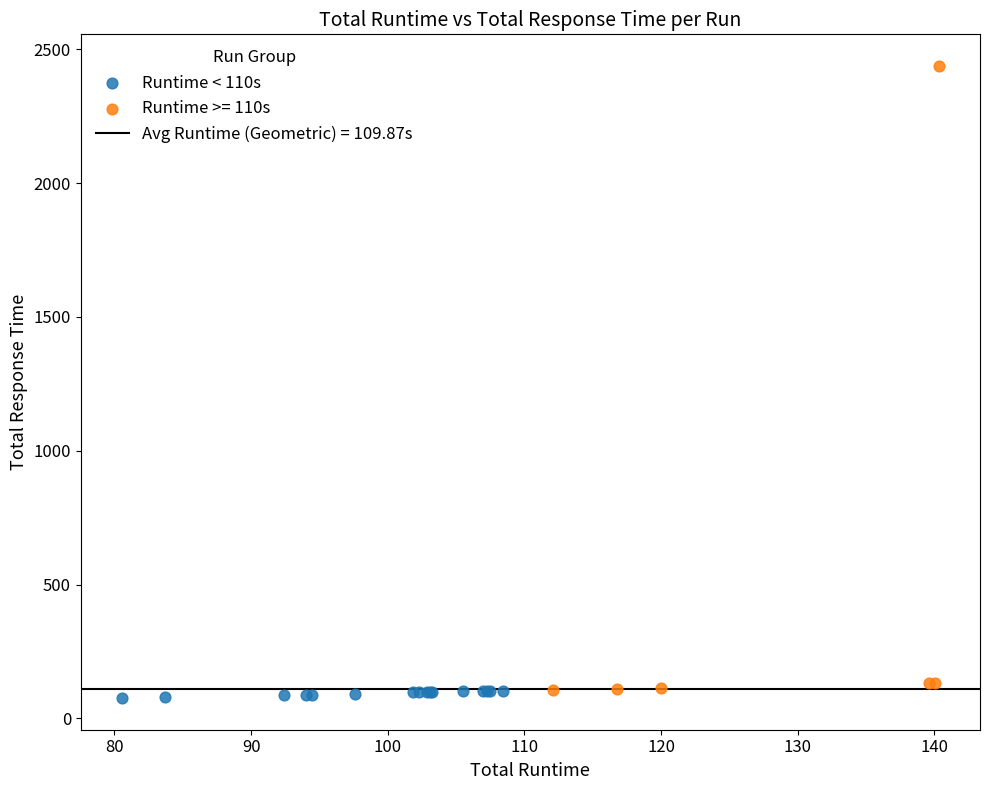

Which series has the largest Y range (max minus min)?

Runtime >= 110s